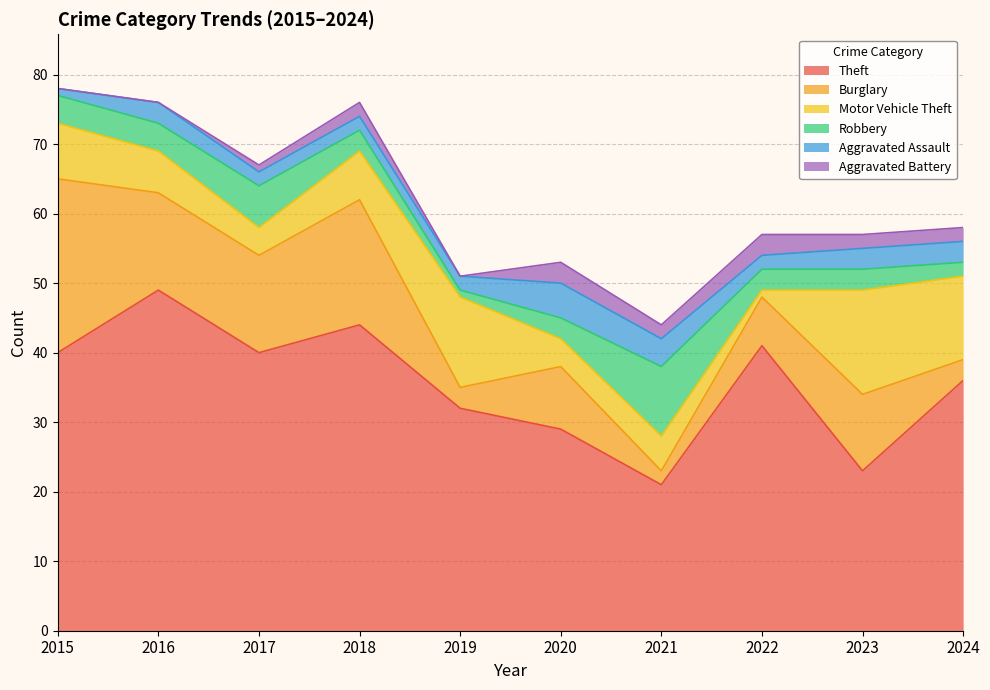

Count the Aggravated Battery values in the range 0 to 2.

8